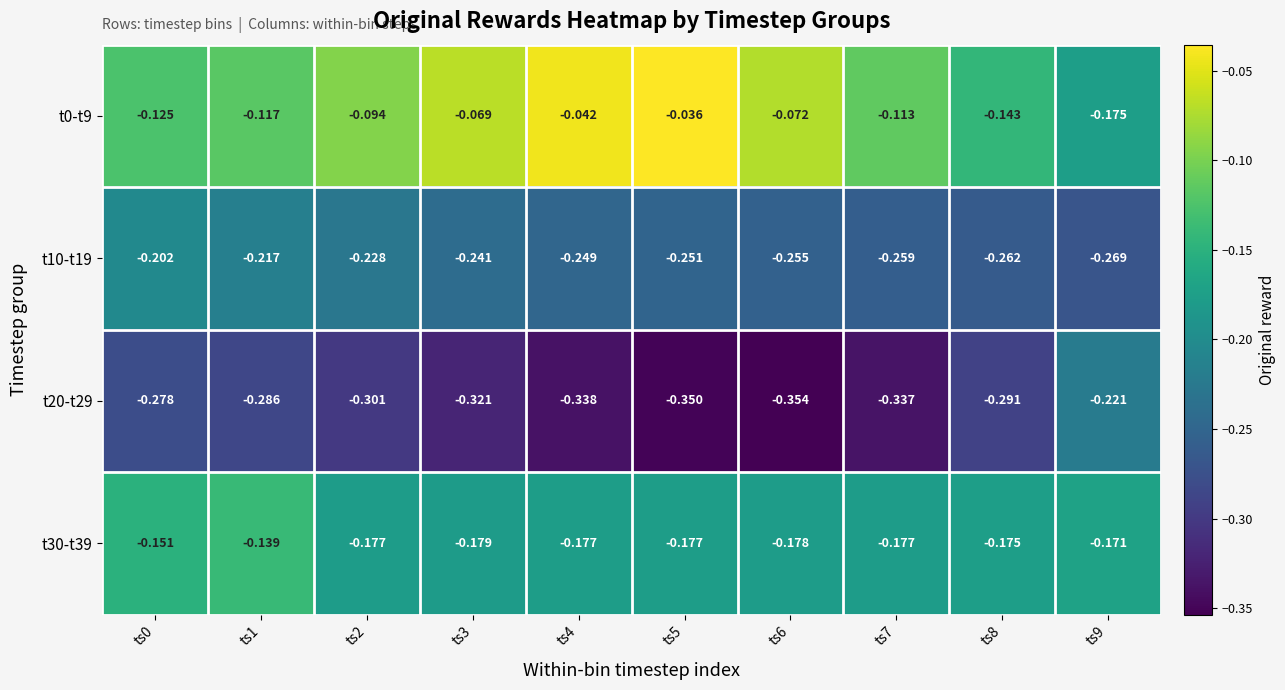

What is the spread (max minus min) of values at ts6?

0.3